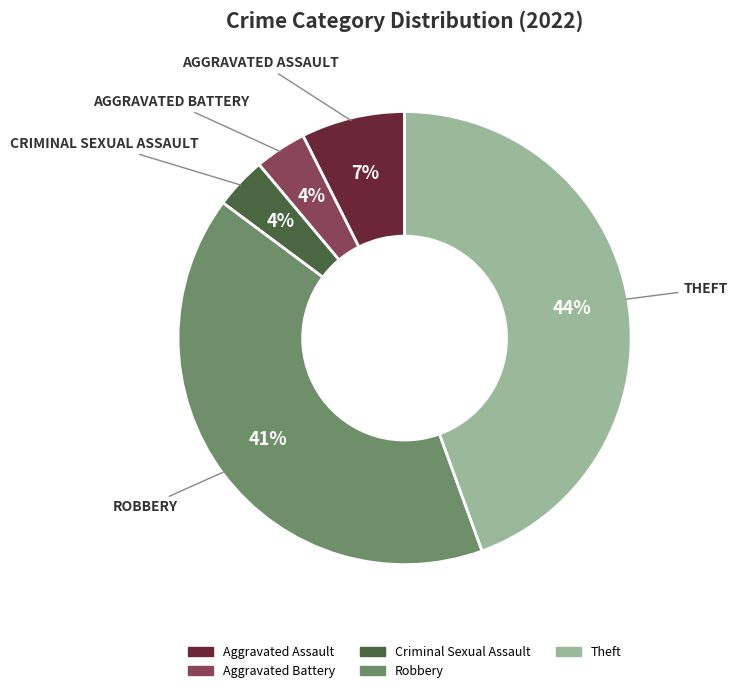

Which slice is the largest?

Theft